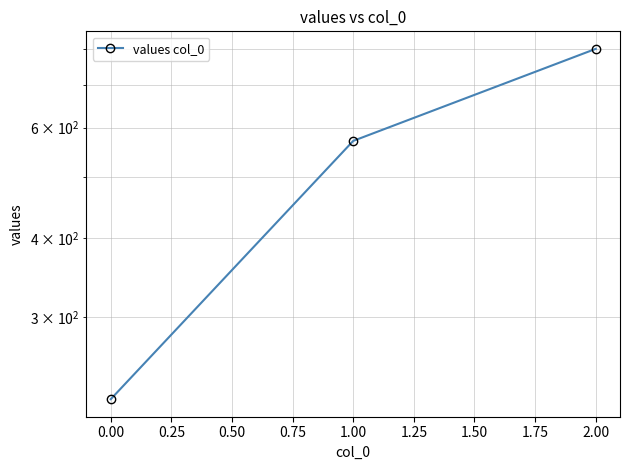

Which has a higher value, 1.00 or 2.00?

2.00